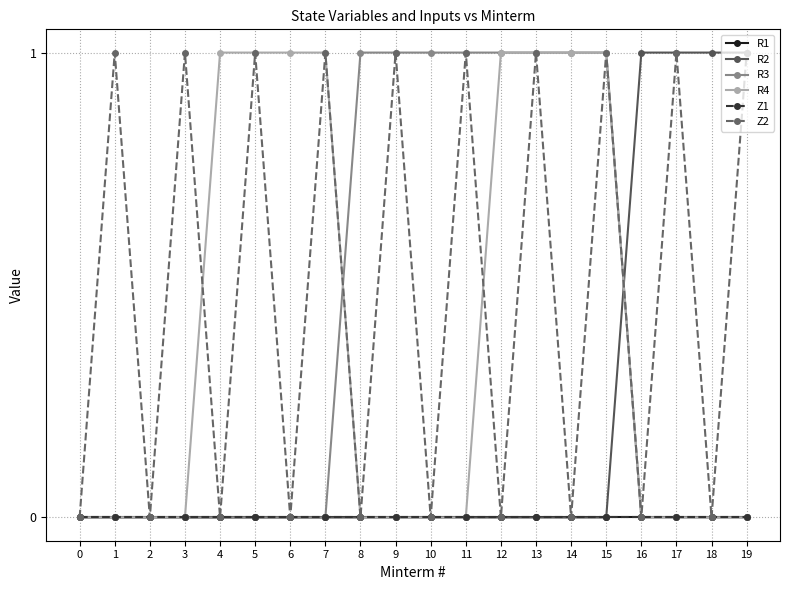

Is this an area chart (filled region under the line)?

No